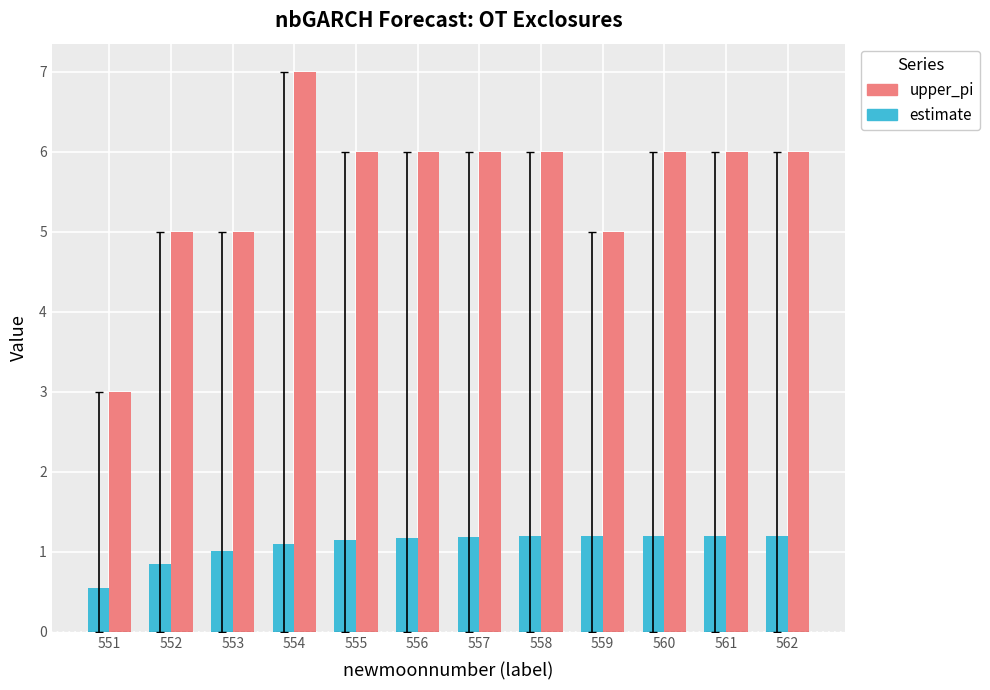

What is the value of the estimate bar at the 8th from the left?

1.2